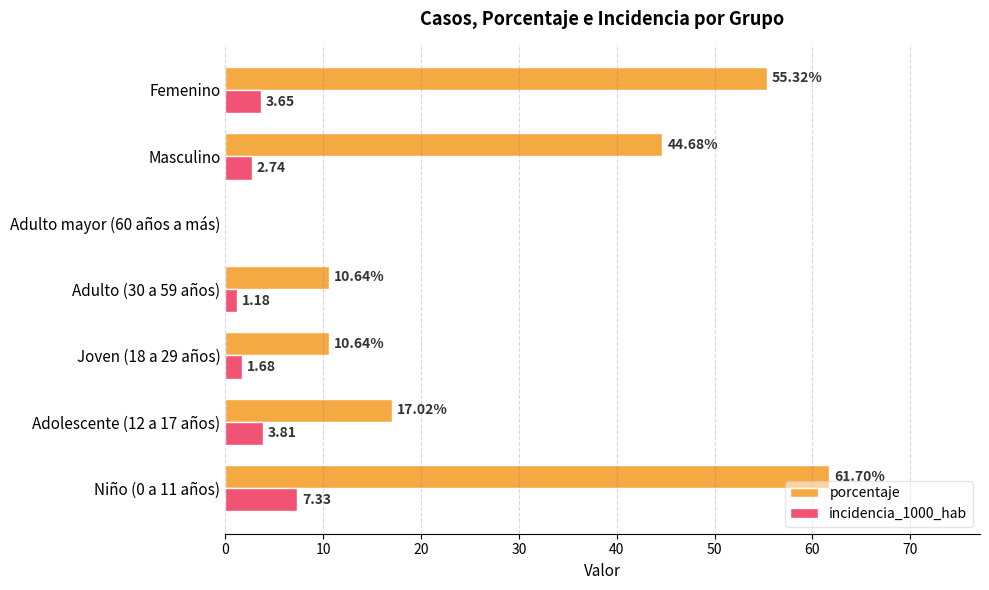

Where is incidencia_1000_hab nearest to the value 3?

Masculino